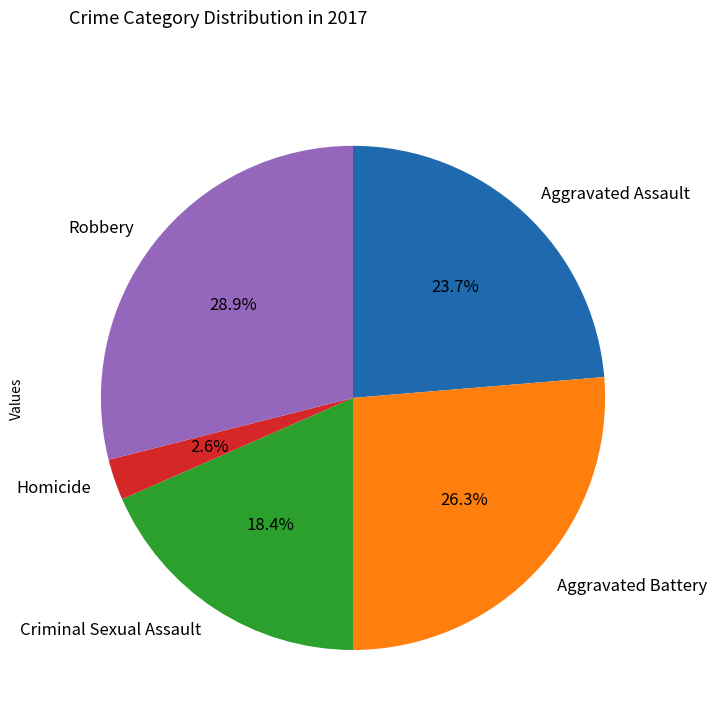

To the nearest percent, what is the difference between the largest and smallest slice percentages?

26%